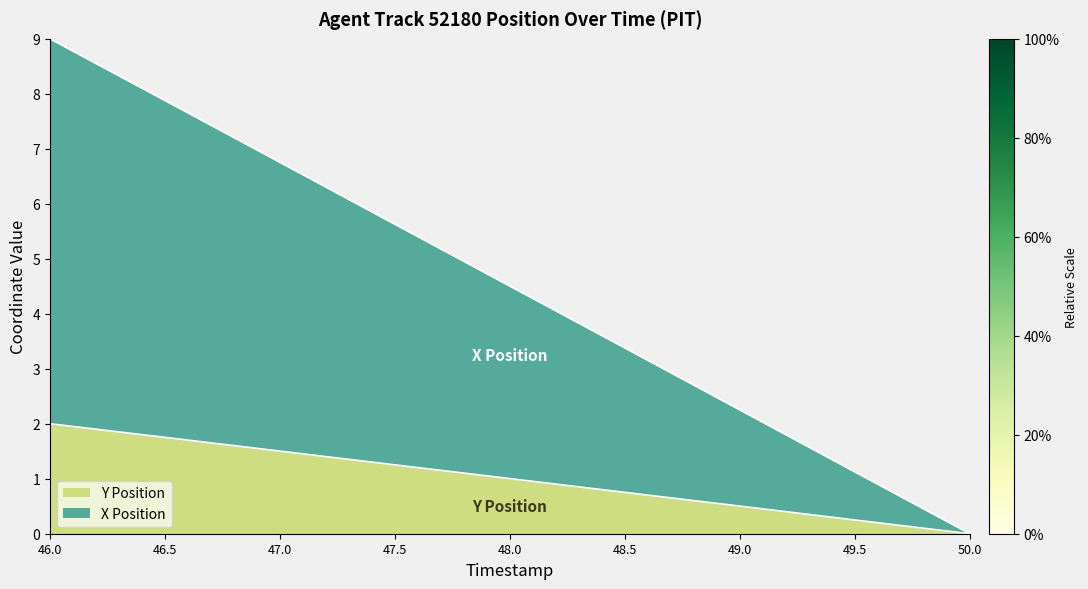

How many positive values does the X Position series have?

8